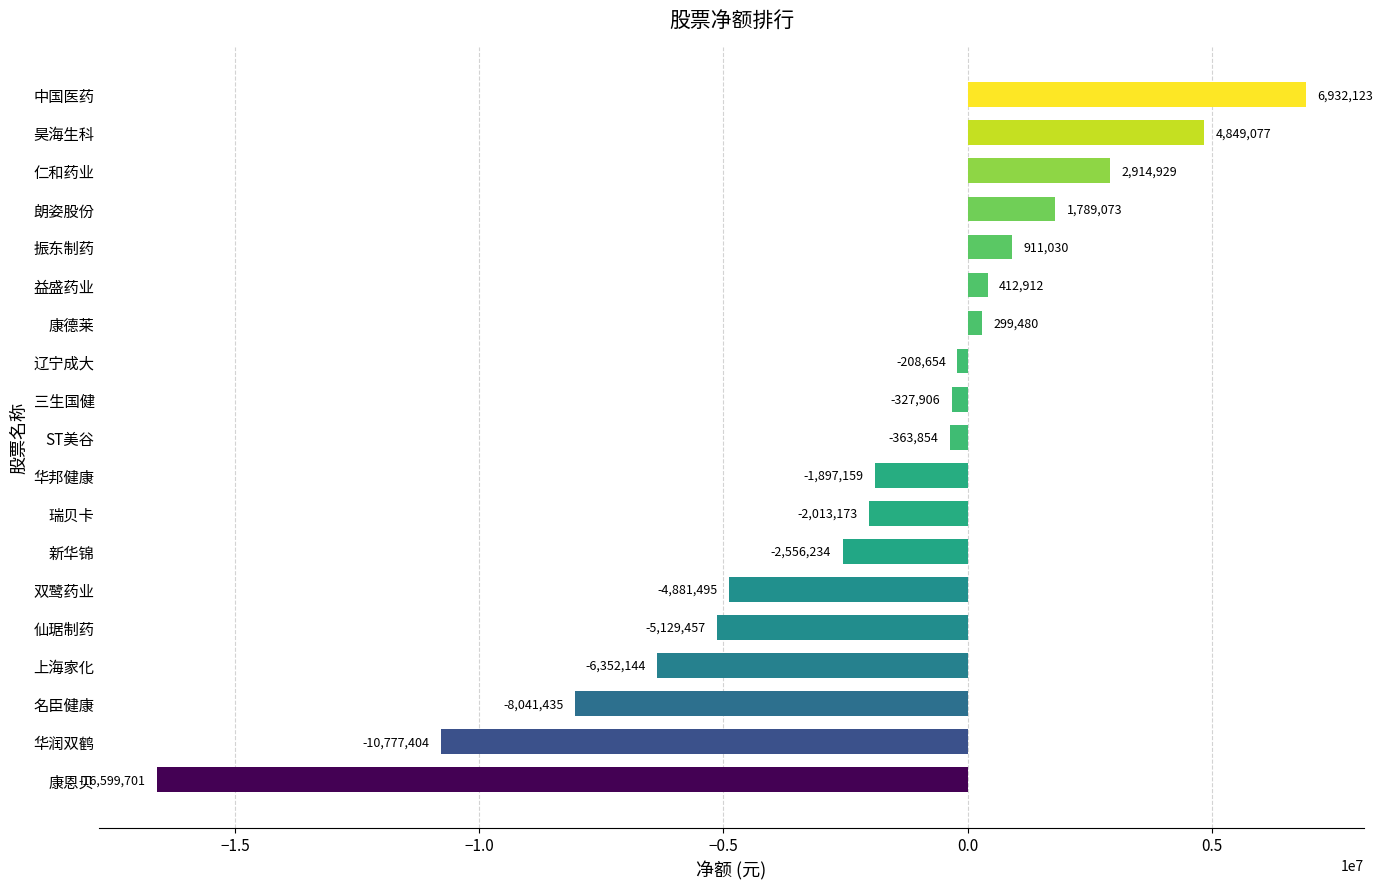

What is the sum of all values?

-41039992